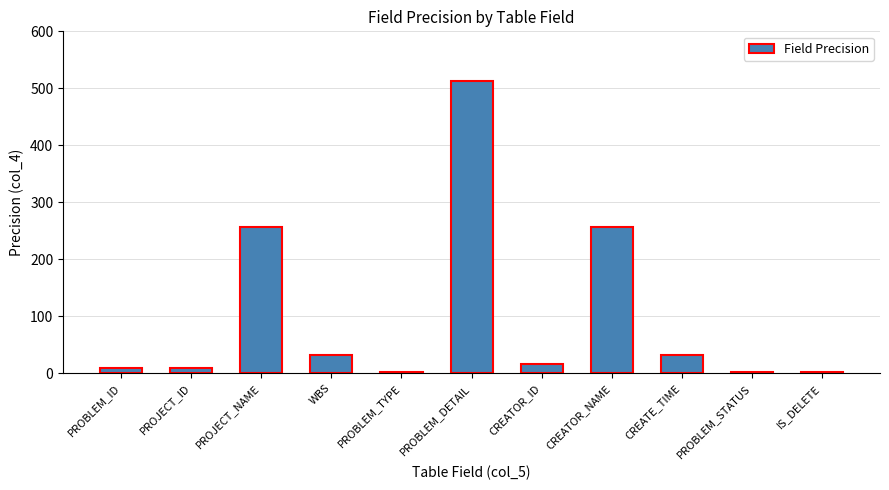

The value at PROBLEM_DETAIL is 512. True or false?

True